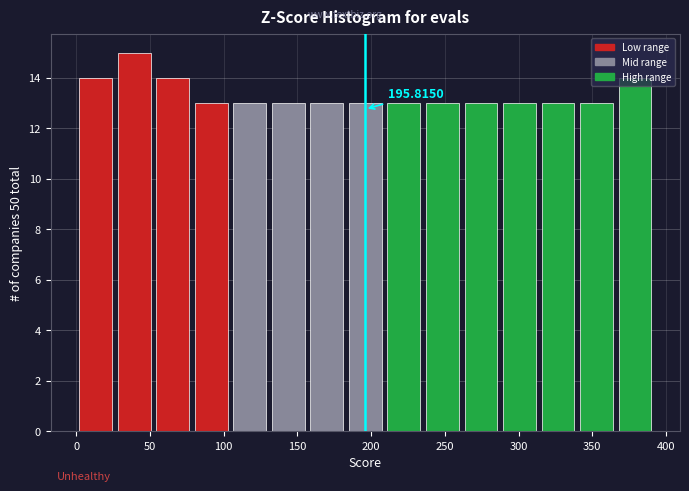

Which range on the x-axis has the tallest bar?

30 to 55